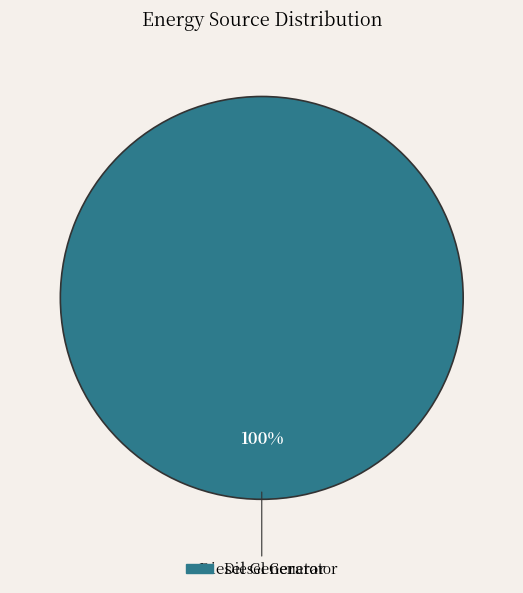

Does any single category account for the majority?

Yes